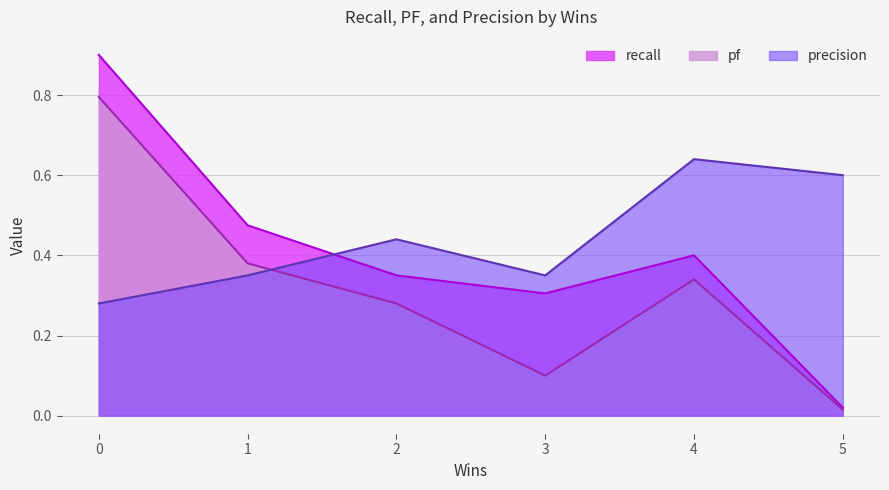

How many times do pf and precision cross each other?

1